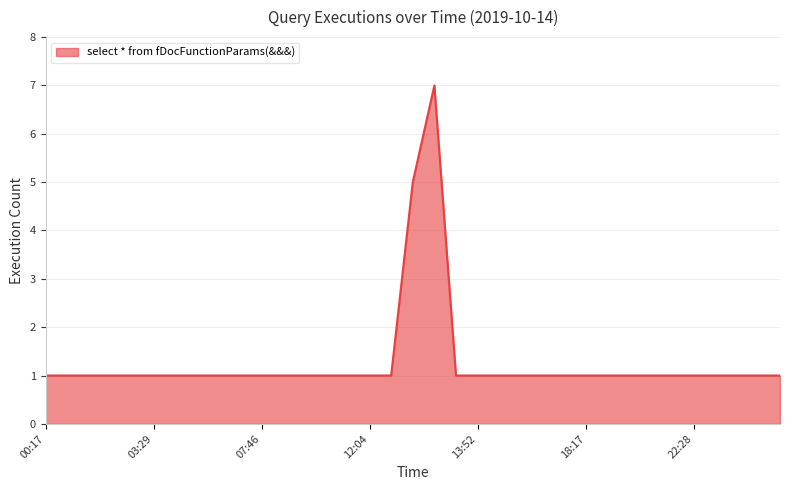

What is the difference between the second highest and second lowest values?

4